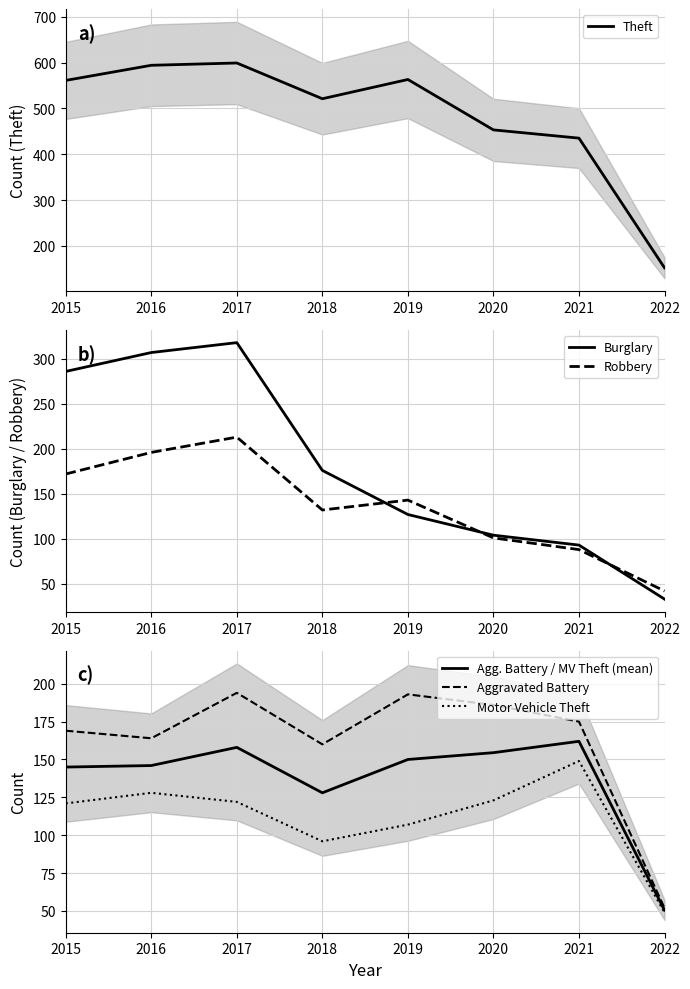

What is the highest value of the Motor Vehicle Theft series?

149.0